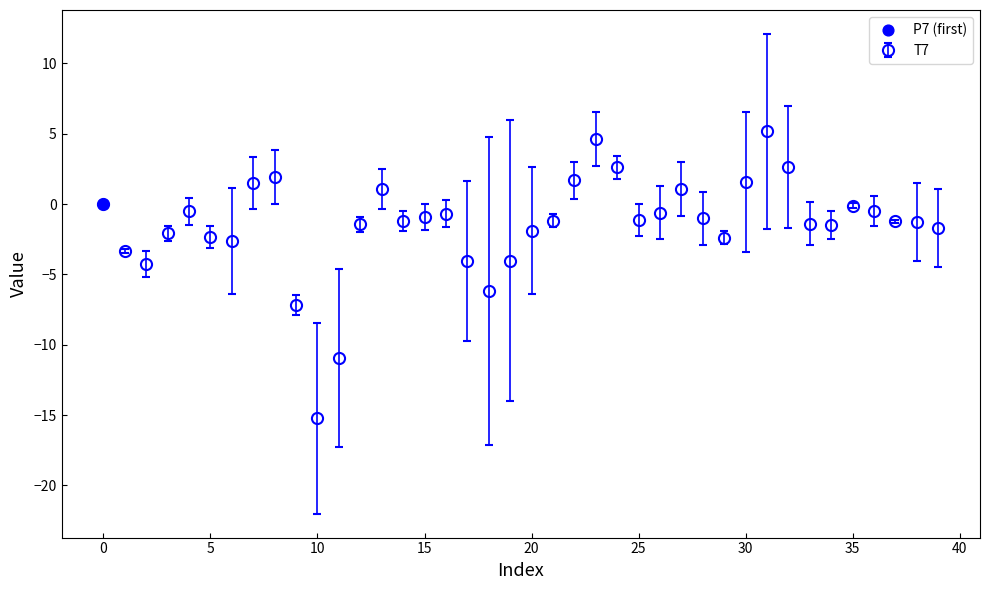

True or false: there are more than 1 points higher than both neighbors.

True